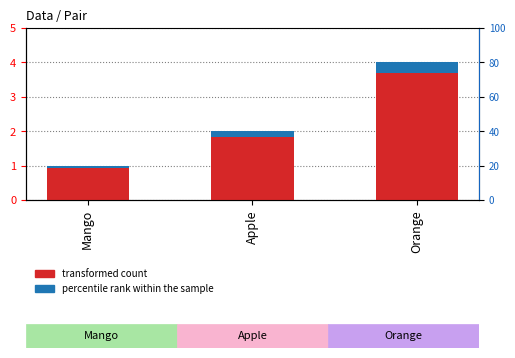

The value of transformed count at Orange is 4.0. True or false?

True